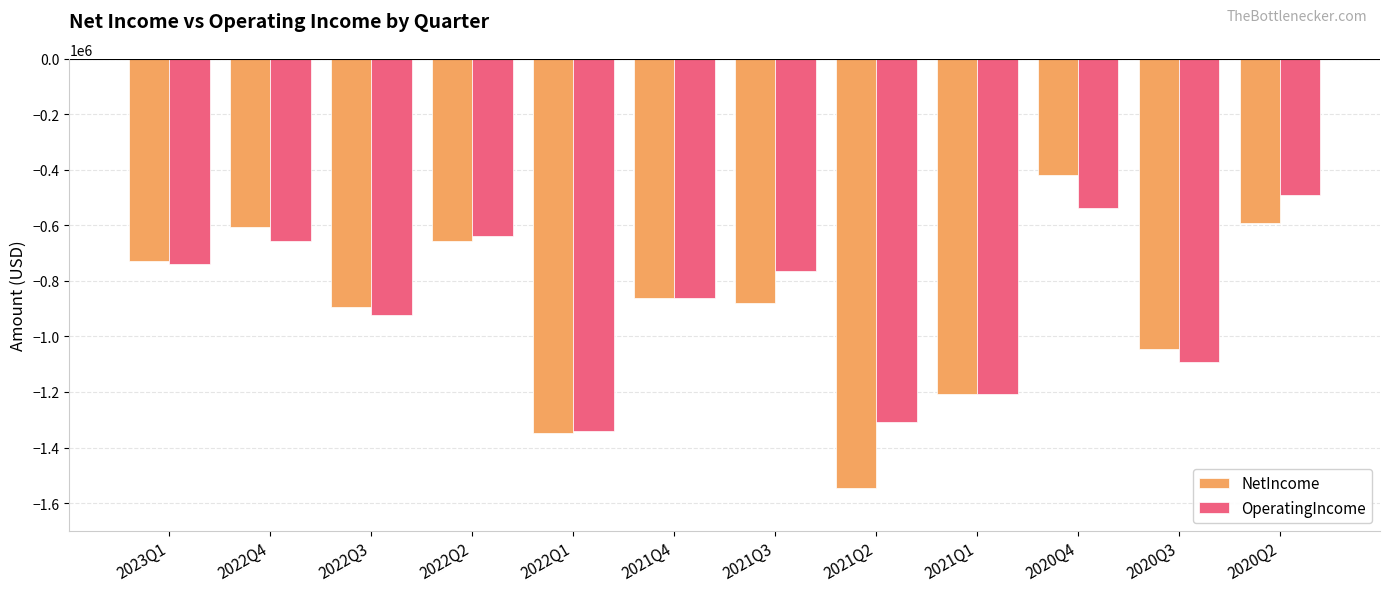

Is the value of NetIncome at 2020Q2 greater than the value of OperatingIncome at 2022Q1?

Yes